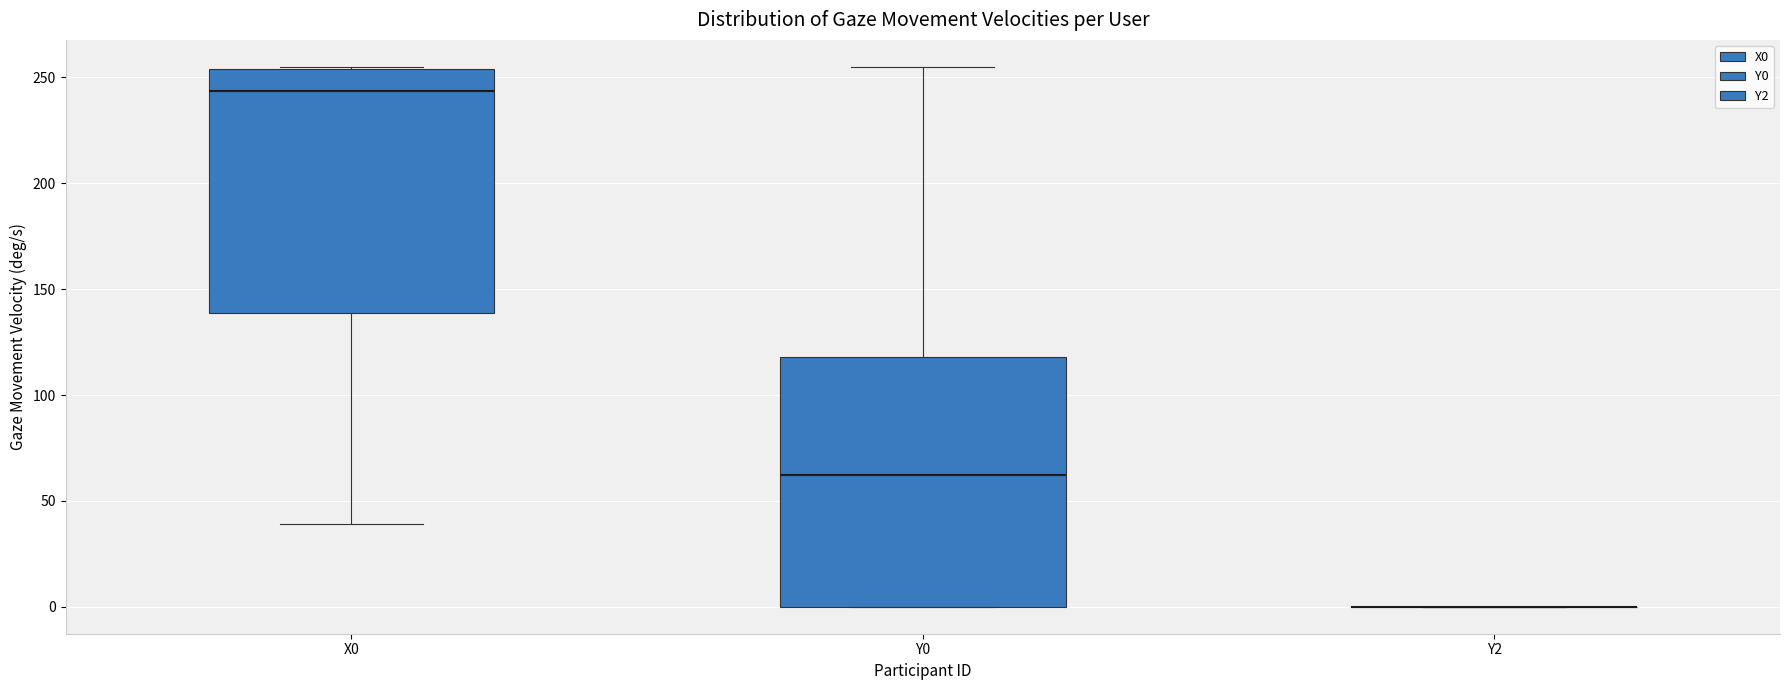

Reading left to right, read every box against the y-axis: the position of its median line, the range the box covers, and the ends of its whiskers. The values are not printed on the chart, so give them approximately, as read against the axis.

X0: median 245, box 140 to 255, whiskers 40 to 255
Y0: median 60, box 0 to 120, whiskers 0 to 255
Y2: box collapsed to a line at 0, whiskers 0 to 0